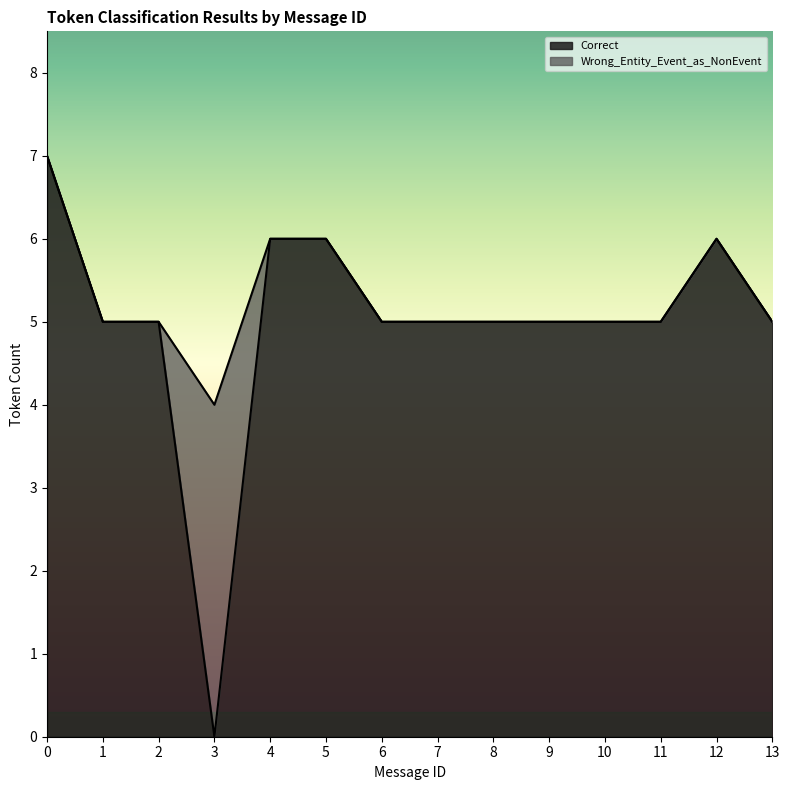

What is the total value across all series at 9?

5